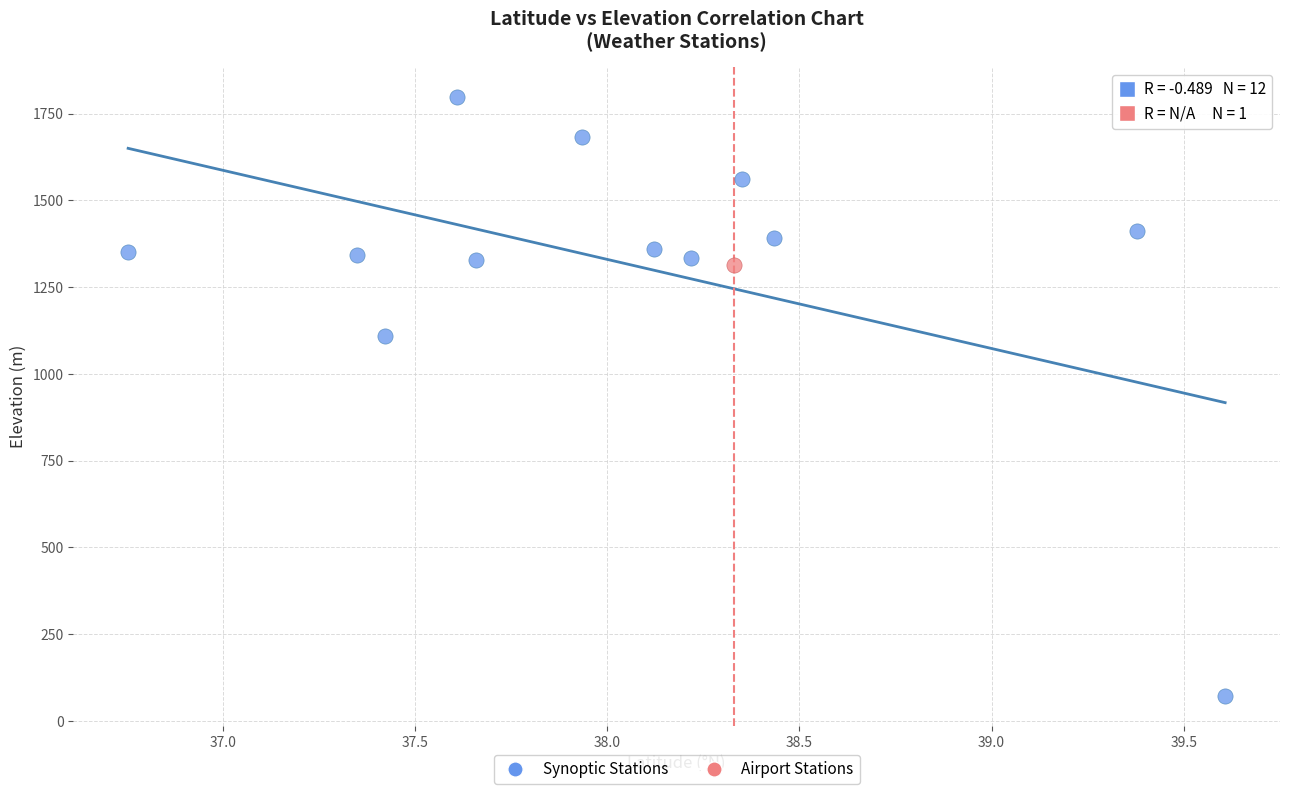

What are all the series names shown in the legend?

Synoptic Stations, Airport Stations